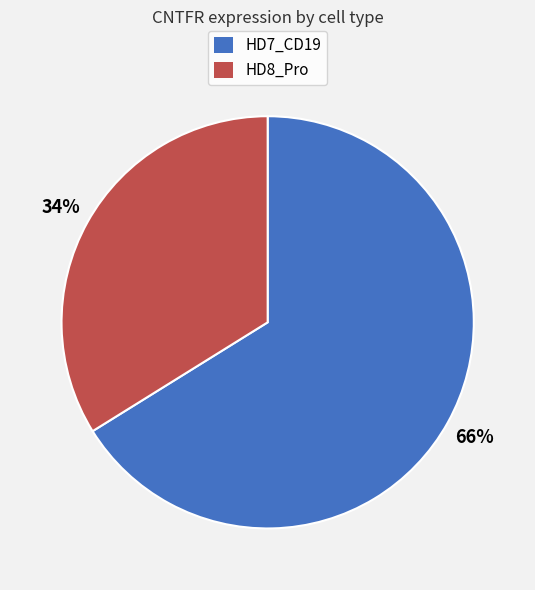

To the nearest percent, what percentage of the pie is HD8_Pro?

34%